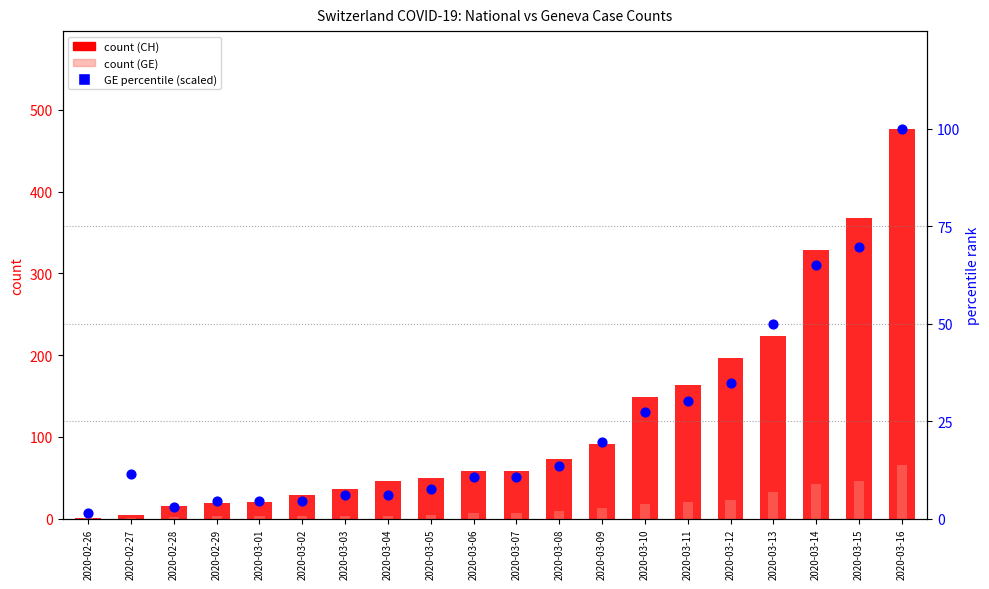

What is the total value across all series at 2020-03-12?

253.8